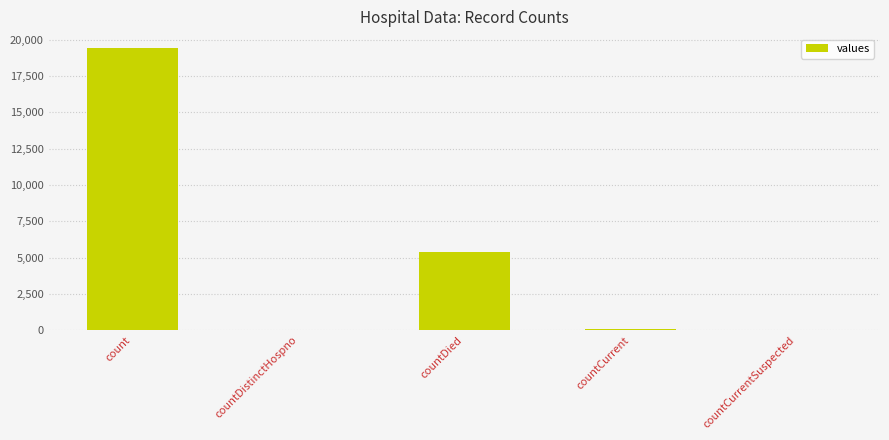

How many data points does each series have?

5